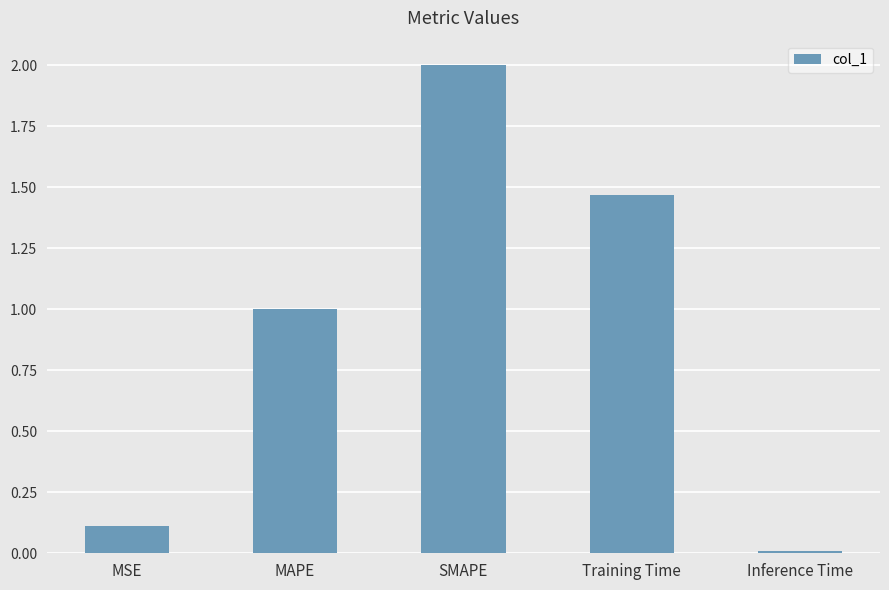

Which has a higher value, Inference Time or Training Time?

Training Time